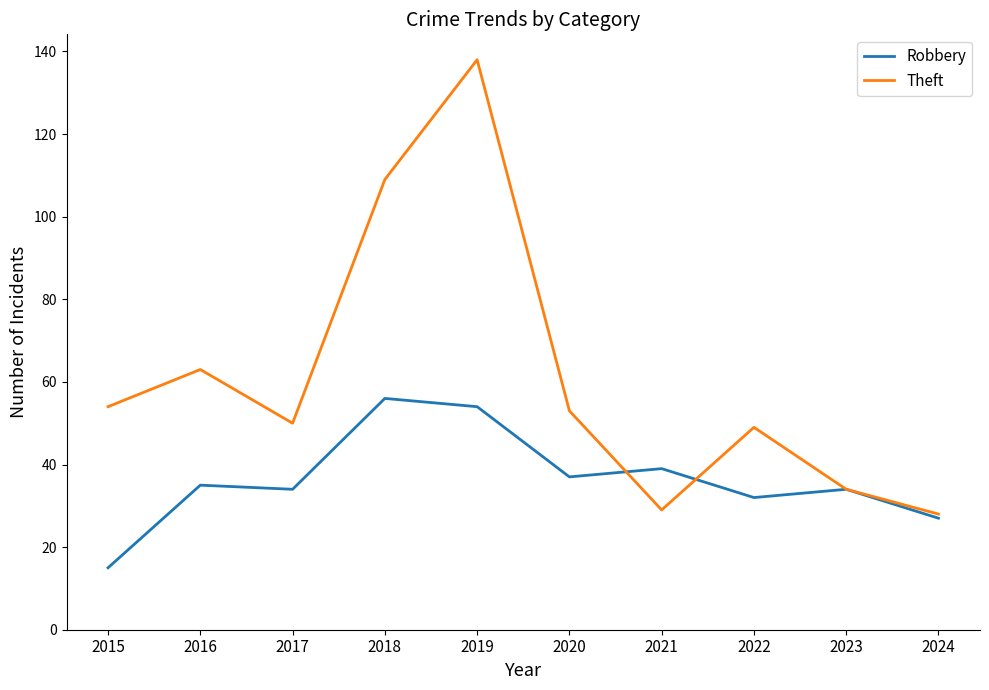

In Robbery, how many points are higher than both neighbors (excluding endpoints)?

4